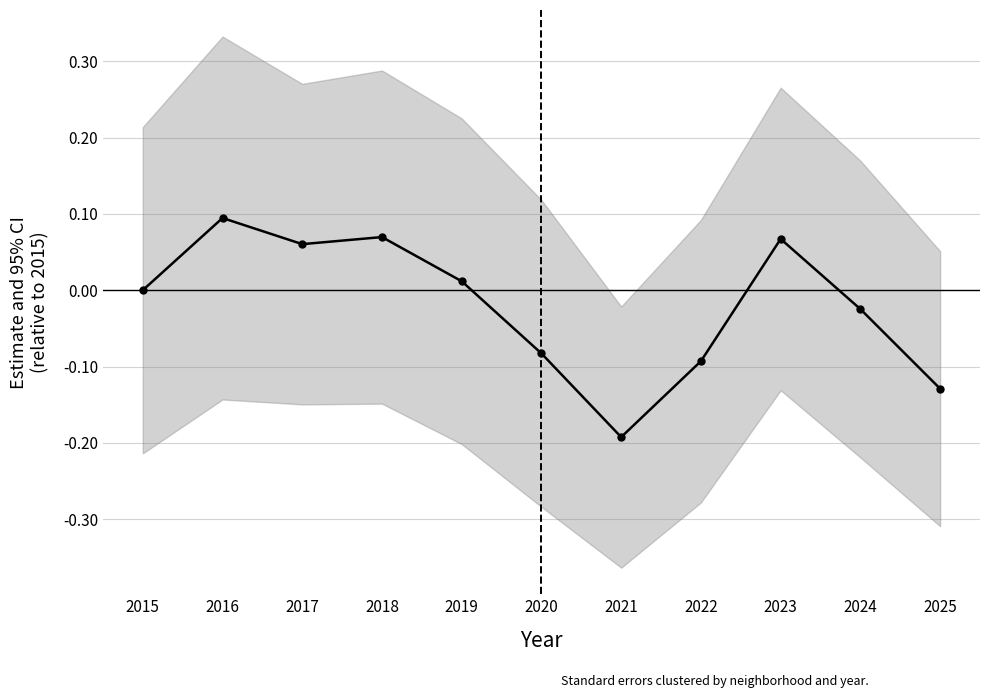

The chart shows a value of -0.3 at 2021. True or false?

False